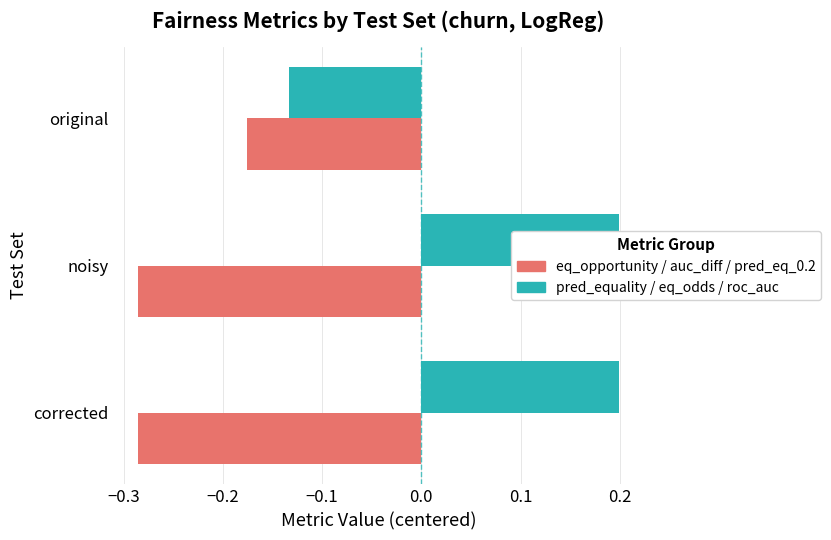

Are the bars horizontal?

Yes